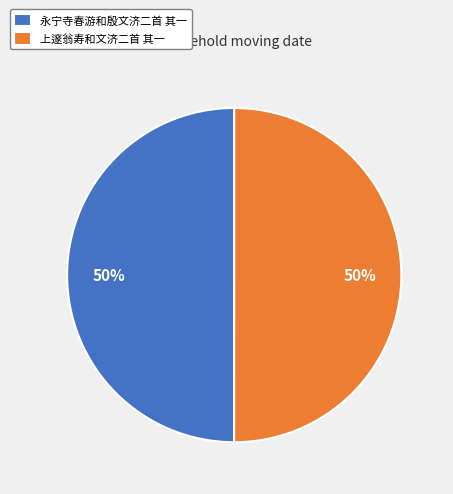

Is it true that 上邃翁寿和文济二首 其一 is 56% of the pie?

False